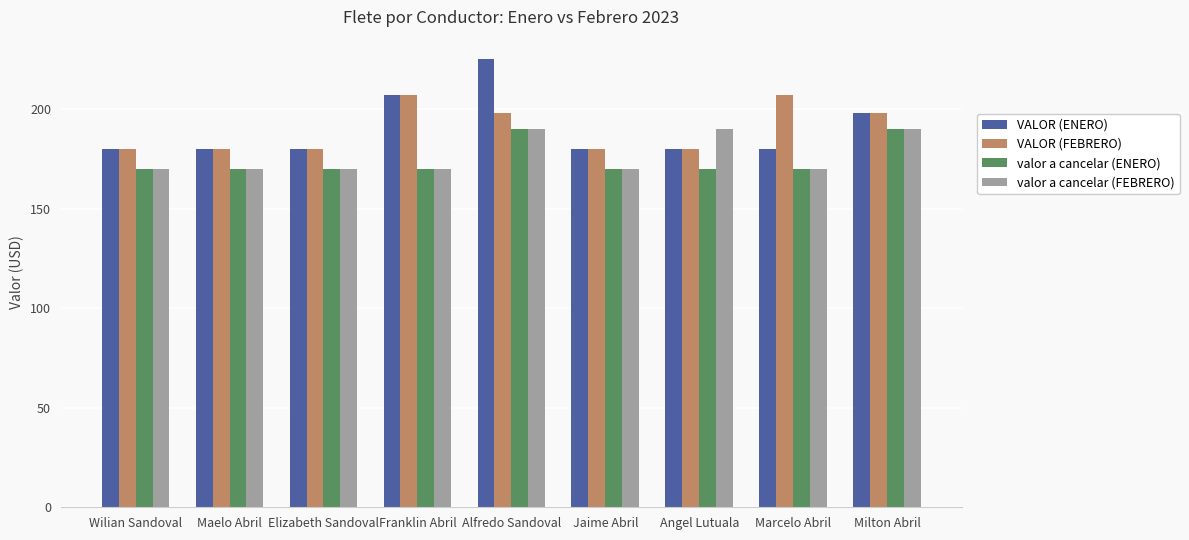

Reading right to left, transcribe all the data shown in this chart.

VALOR (ENERO): Milton Abril=198	Marcelo Abril=180	Angel Lutuala=180	Jaime Abril=180	Alfredo Sandoval=225	Franklin Abril=207	Elizabeth Sandoval=180	Maelo Abril=180	Wilian Sandoval=180
VALOR (FEBRERO): Milton Abril=198	Marcelo Abril=207	Angel Lutuala=180	Jaime Abril=180	Alfredo Sandoval=198	Franklin Abril=207	Elizabeth Sandoval=180	Maelo Abril=180	Wilian Sandoval=180
valor a cancelar (ENERO): Milton Abril=190	Marcelo Abril=170	Angel Lutuala=170	Jaime Abril=170	Alfredo Sandoval=190	Franklin Abril=170	Elizabeth Sandoval=170	Maelo Abril=170	Wilian Sandoval=170
valor a cancelar (FEBRERO): Milton Abril=190	Marcelo Abril=170	Angel Lutuala=190	Jaime Abril=170	Alfredo Sandoval=190	Franklin Abril=170	Elizabeth Sandoval=170	Maelo Abril=170	Wilian Sandoval=170